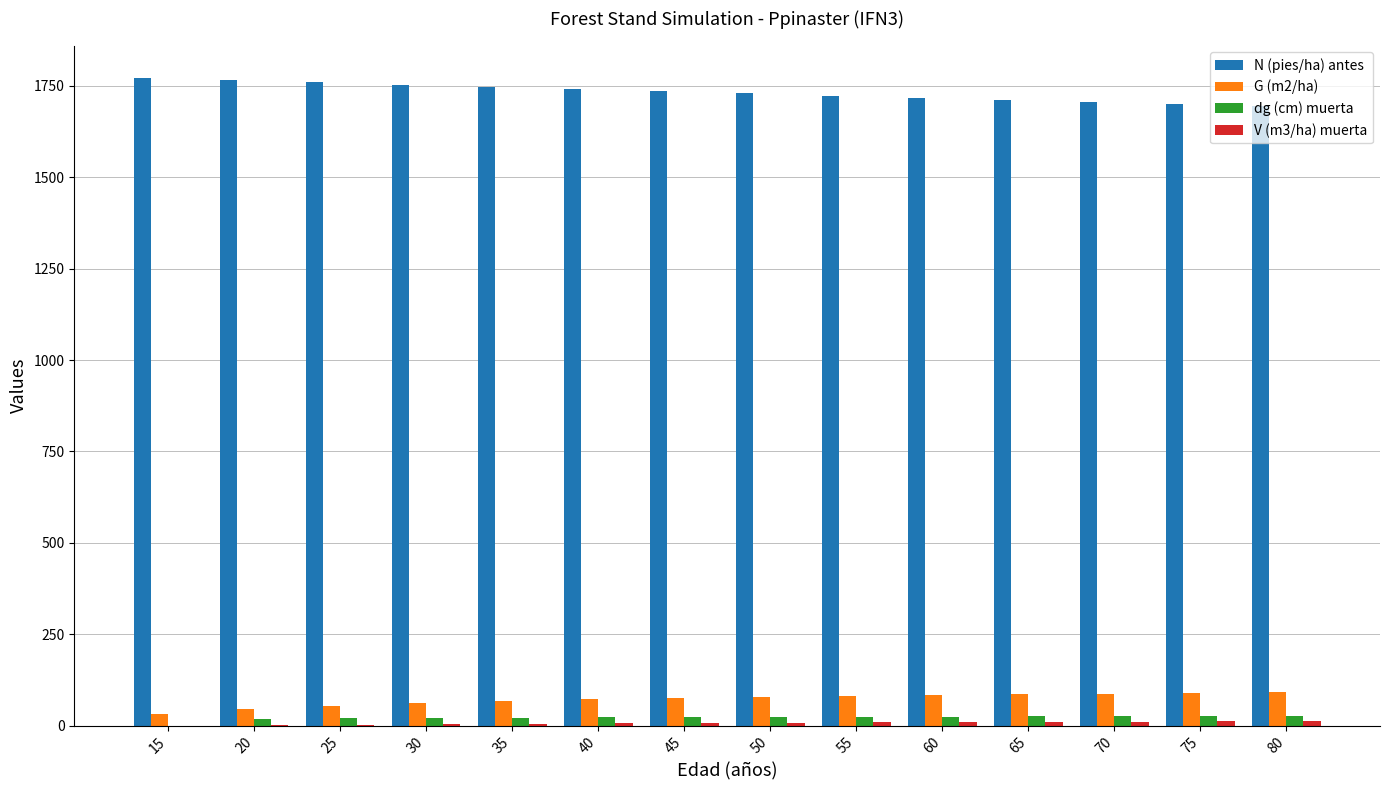

The N (pies/ha) antes series shows 2571.6 at 65. True or false?

False